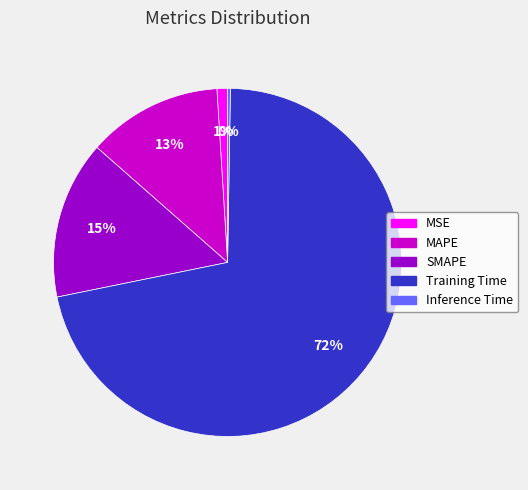

Which category has the biggest portion of the pie?

Training Time